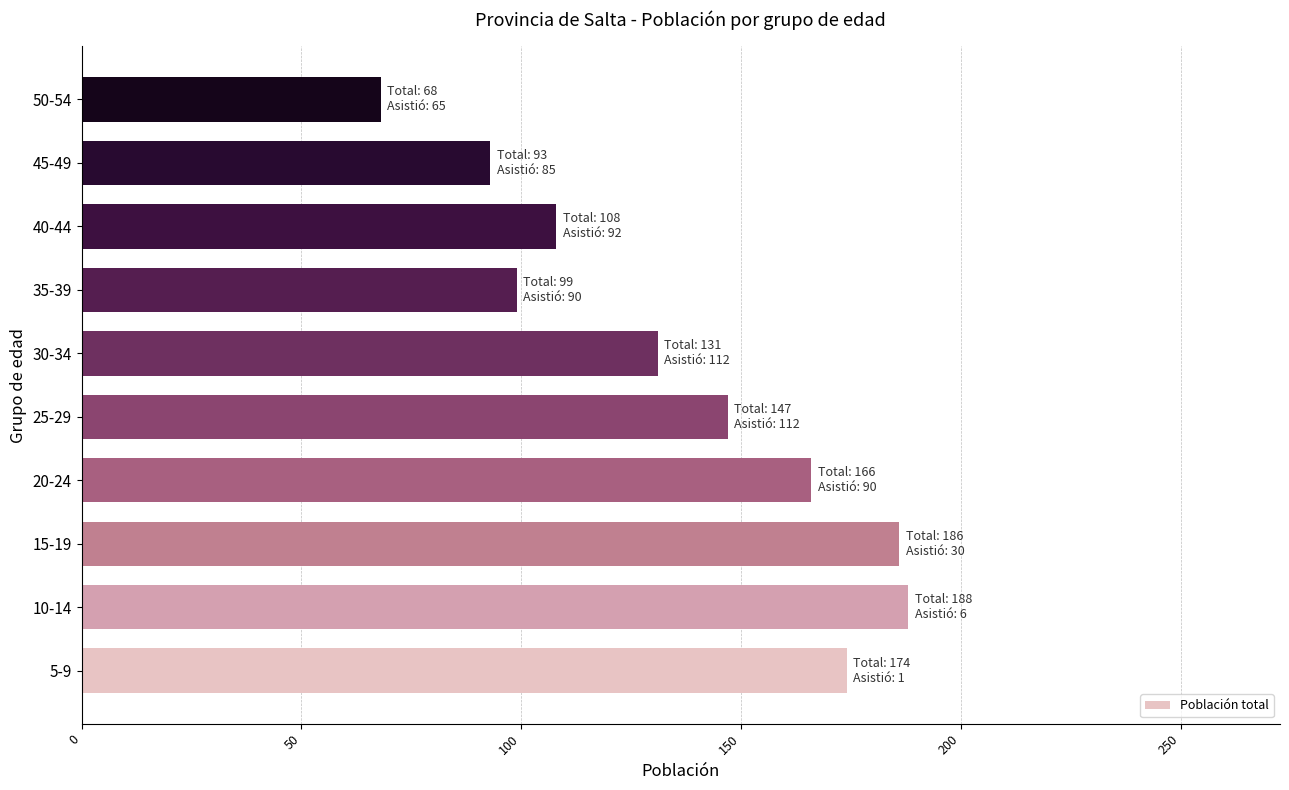

What is the ratio of the value at 10-14 to the value at 40-44?

1.7